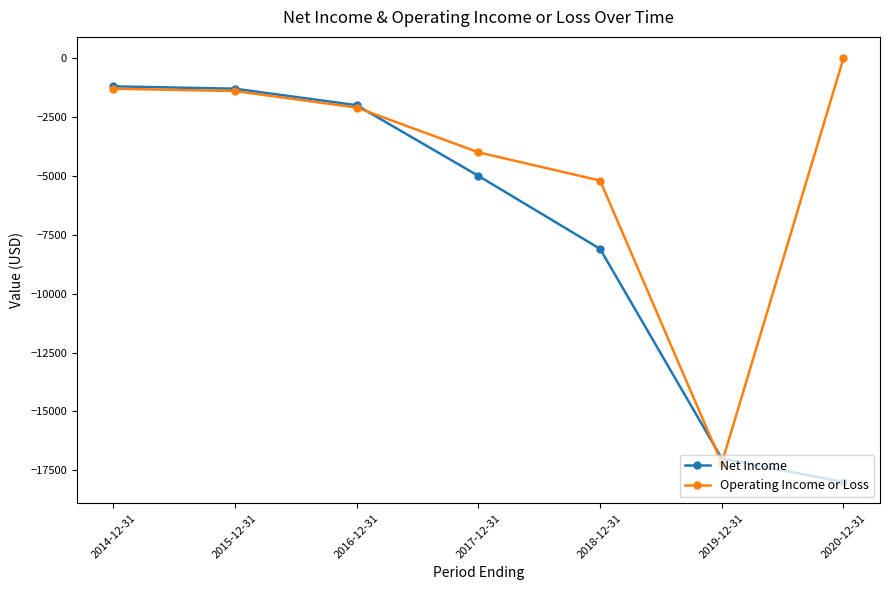

Reading right to left, extract all data points from this chart.

Net Income: 2020-12-31=-18000	2019-12-31=-17000	2018-12-31=-8100	2017-12-31=-5000	2016-12-31=-2000	2015-12-31=-1300	2014-12-31=-1200
Operating Income or Loss: 2020-12-31=0	2019-12-31=-17200	2018-12-31=-5200	2017-12-31=-4000	2016-12-31=-2100	2015-12-31=-1400	2014-12-31=-1300